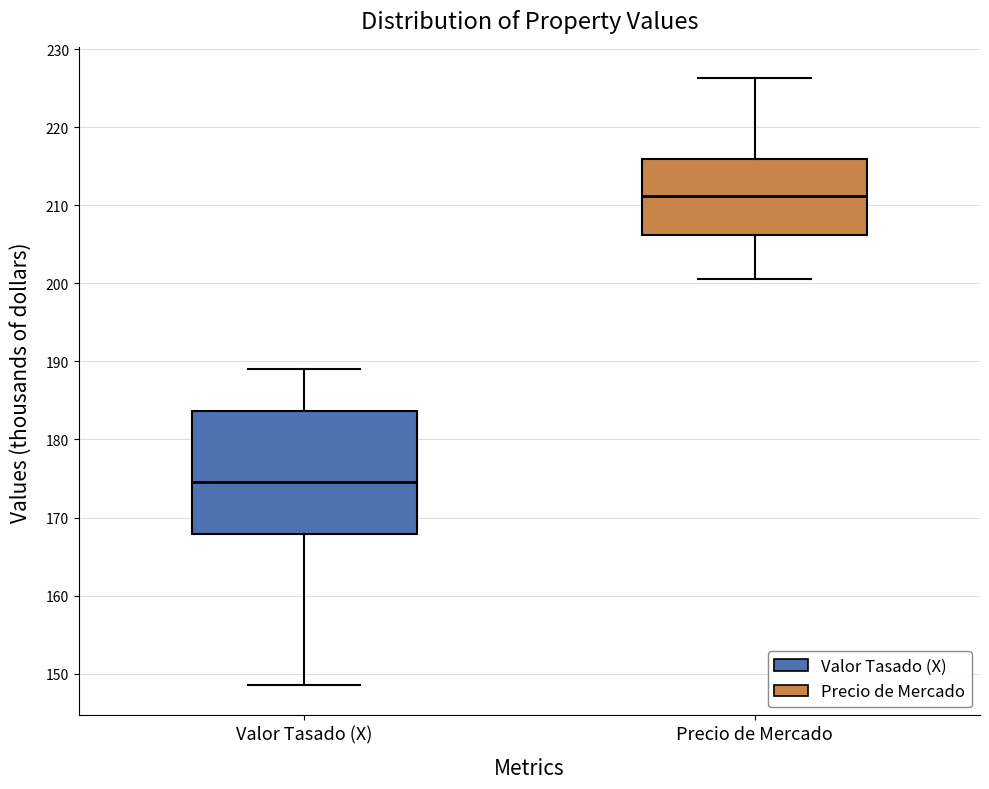

Which box has the lowest median line?

Valor Tasado (X)